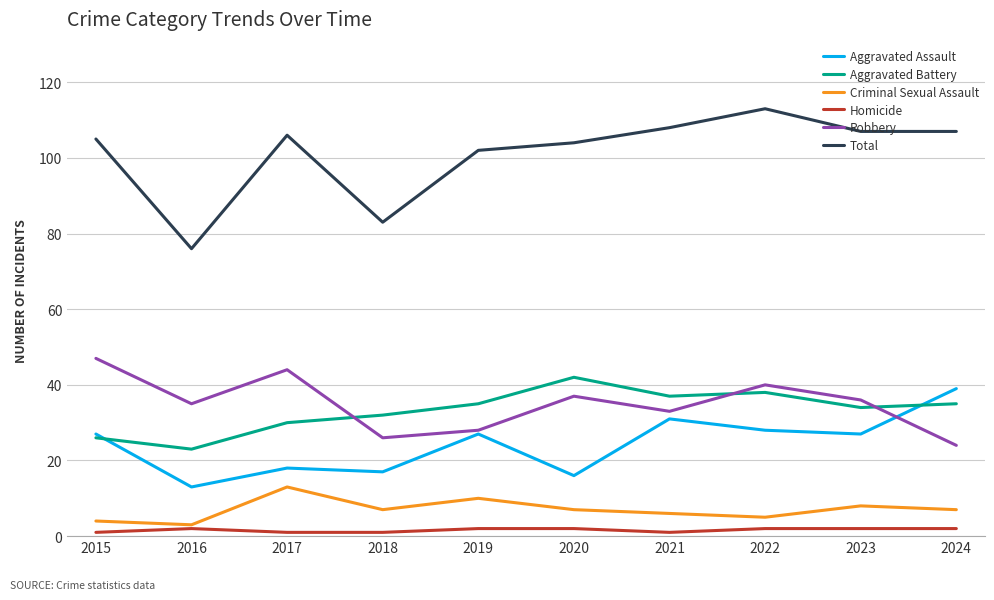

Reading left to right, transcribe all the data shown in this chart.

Aggravated Assault: 2015=27	2016=13	2017=18	2018=17	2019=27	2020=16	2021=31	2022=28	2023=27	2024=39
Aggravated Battery: 2015=26	2016=23	2017=30	2018=32	2019=35	2020=42	2021=37	2022=38	2023=34	2024=35
Criminal Sexual Assault: 2015=4	2016=3	2017=13	2018=7	2019=10	2020=7	2021=6	2022=5	2023=8	2024=7
Homicide: 2015=1	2016=2	2017=1	2018=1	2019=2	2020=2	2021=1	2022=2	2023=2	2024=2
Robbery: 2015=47	2016=35	2017=44	2018=26	2019=28	2020=37	2021=33	2022=40	2023=36	2024=24
Total: 2015=105	2016=76	2017=106	2018=83	2019=102	2020=104	2021=108	2022=113	2023=107	2024=107